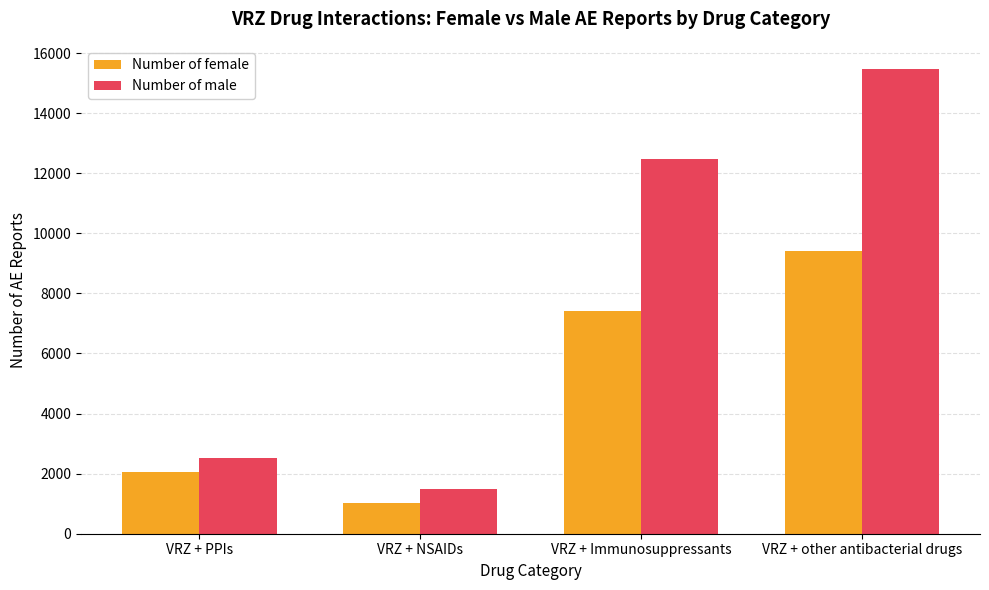

Is it true that Number of female equals 7408 at VRZ + Immunosuppressants?

True